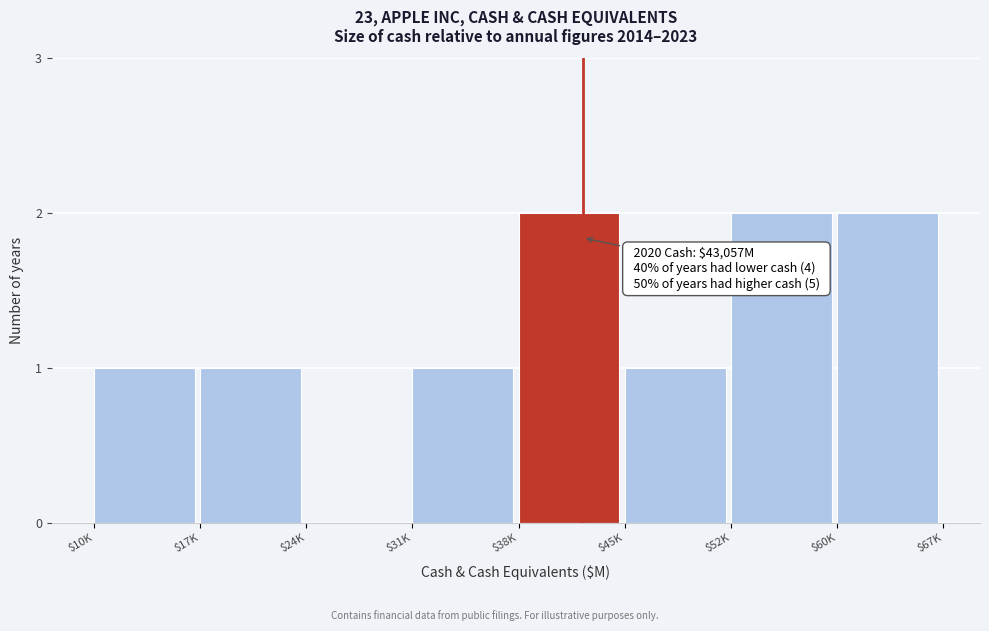

True or false: the data shows 1 at $31K.

True